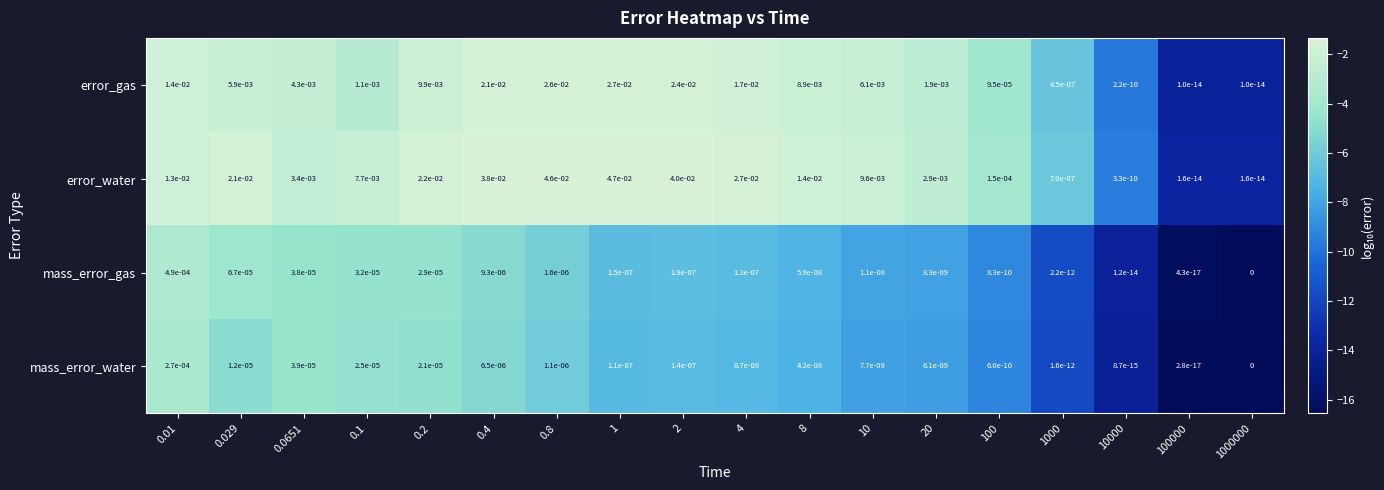

Rank the series by their maximum value, from lowest to highest.

mass_error_water, mass_error_gas, error_gas, error_water